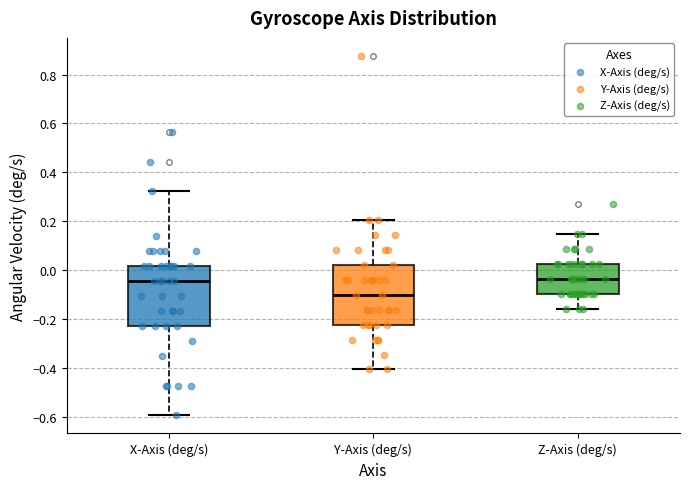

Reading left to right, transcribe this box plot: for each box, give where its median line is, the range the box spans, and where its two whiskers end, as read against the y-axis. The values are not printed on the chart, so give them approximately, as read against the axis.

X-Axis (deg/s): median -0.04, box -0.22 to 0.02, whiskers -0.60 to 0.32
Y-Axis (deg/s): median -0.10, box -0.22 to 0.02, whiskers -0.40 to 0.20
Z-Axis (deg/s): median -0.04, box -0.10 to 0.02, whiskers -0.16 to 0.14